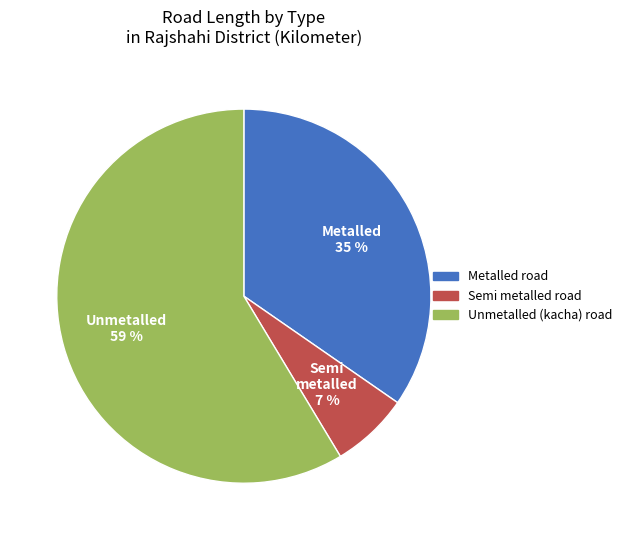

To the nearest percent, what is the average slice percentage?

33%